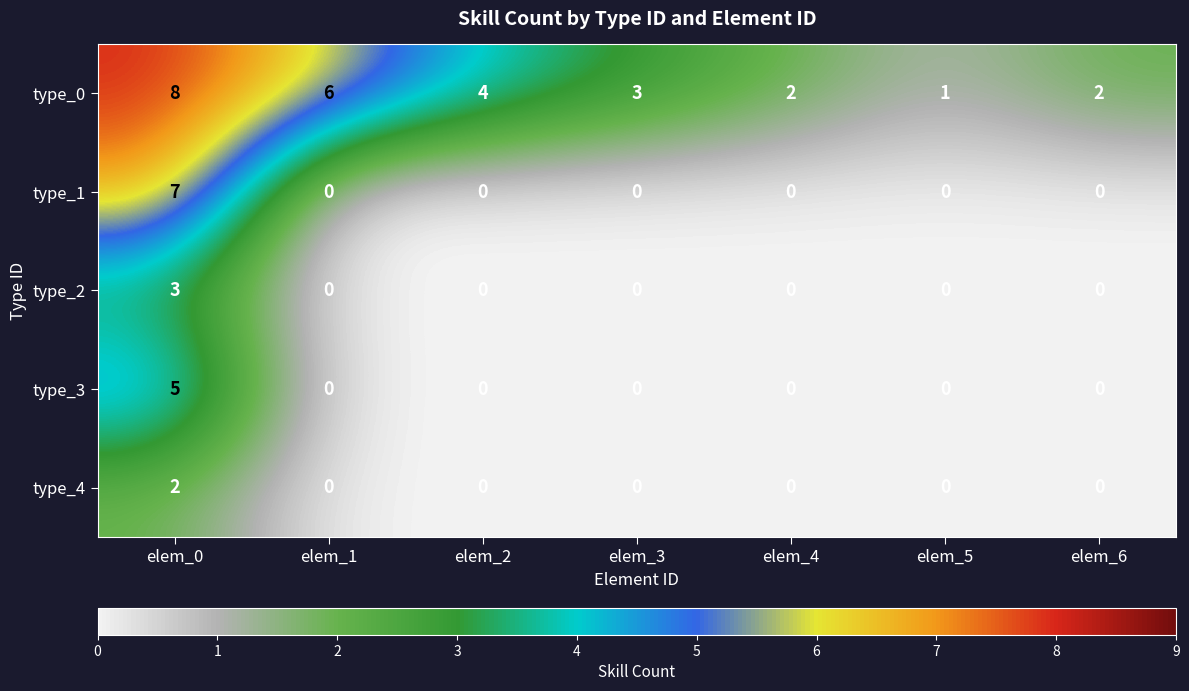

Rank the series by their maximum value, from lowest to highest.

type_4, type_2, type_3, type_1, type_0